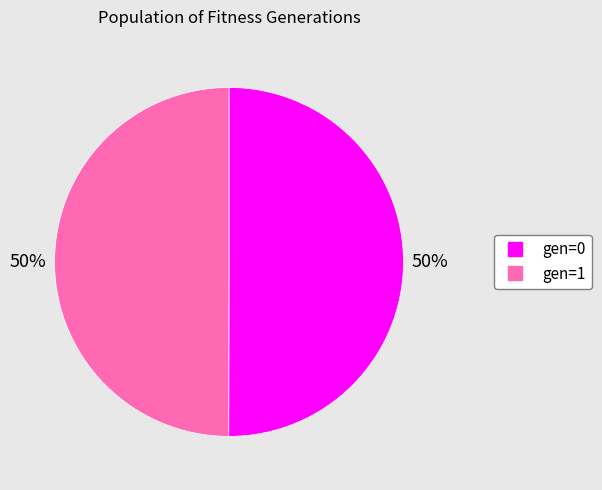

To the nearest percent, what is the average slice percentage?

50%